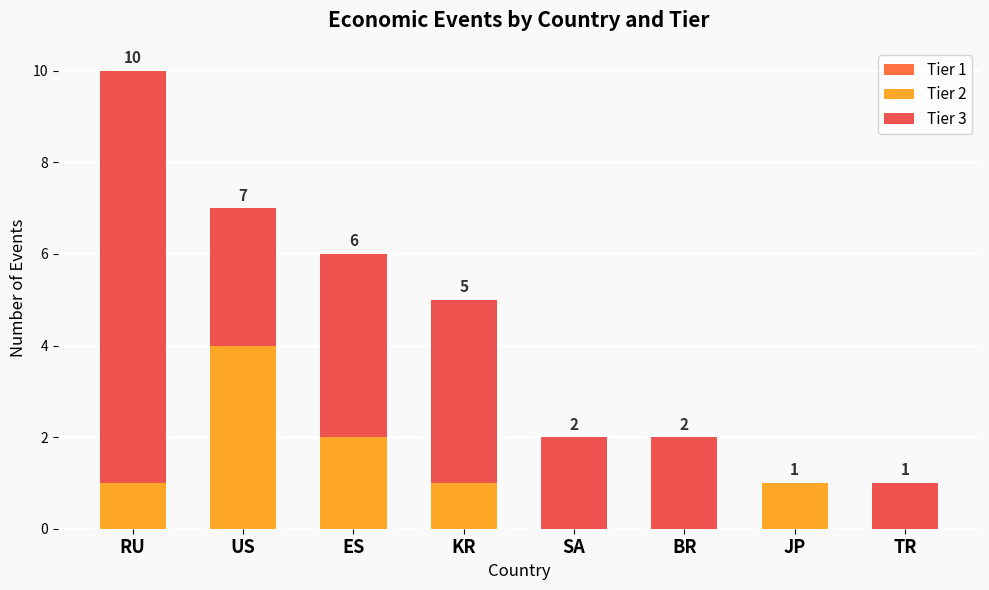

How many values in Tier 2 are above zero?

5